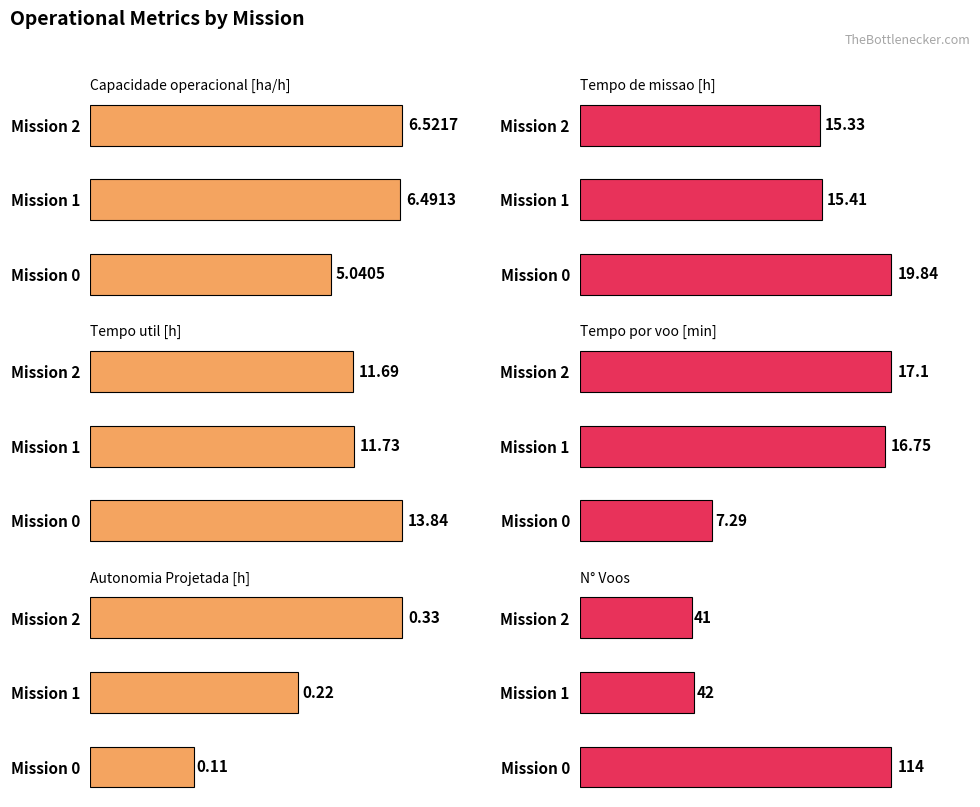

Reading right to left, what are all the values shown in this chart?

Capacidade operacional [ha/h]: 6.5	6.5	5.0
Tempo de missao [h]: 15.3	15.4	19.8
Tempo util [h]: 11.7	11.7	13.8
Tempo por voo [min]: 17.1	16.8	7.3
Autonomia Projetada [h]: 0.3	0.2	0.1
N° Voos: 41.0	42.0	114.0